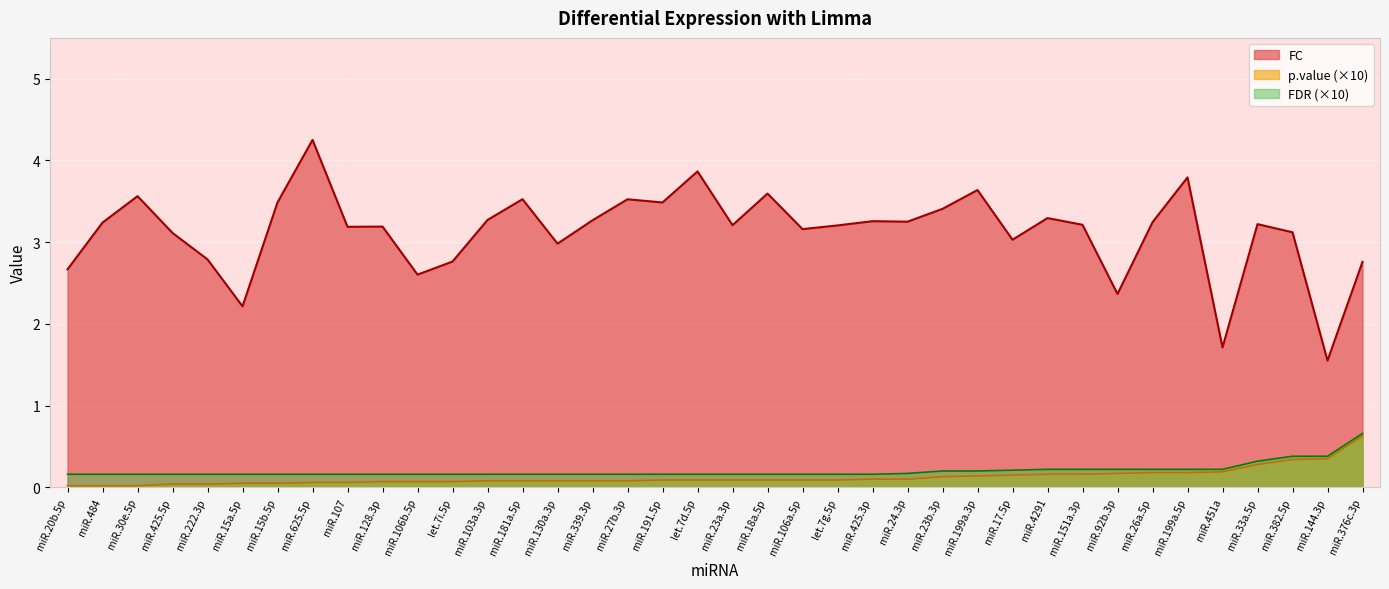

Where is the first local minimum for FC?

miR.15a.5p